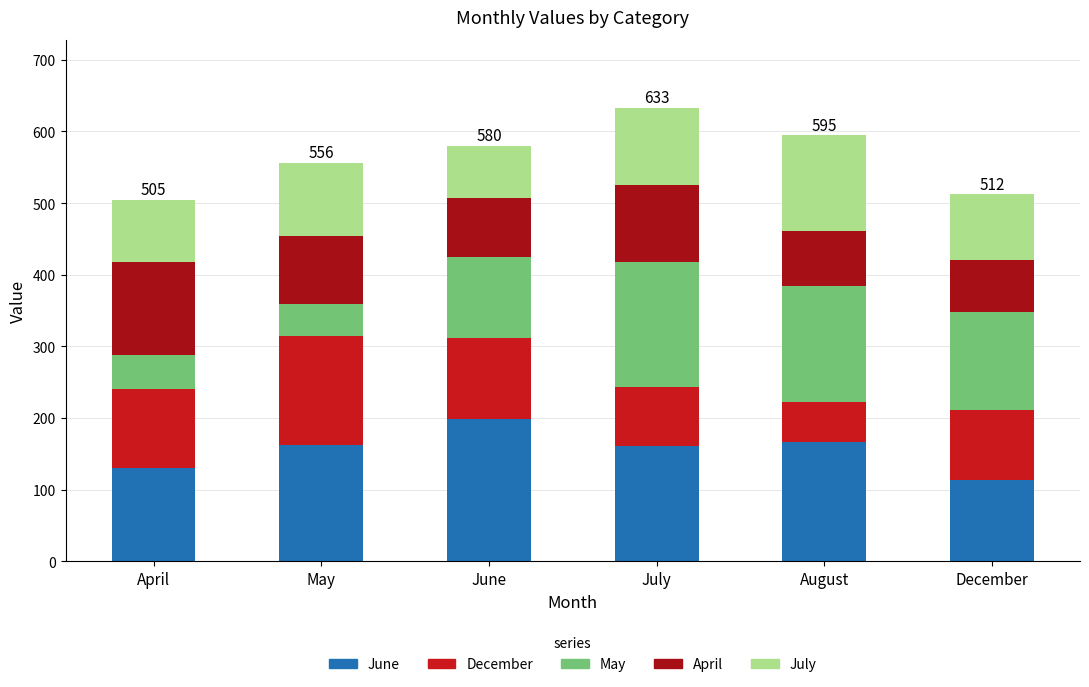

Between April and December, which series saw the biggest shift?

May